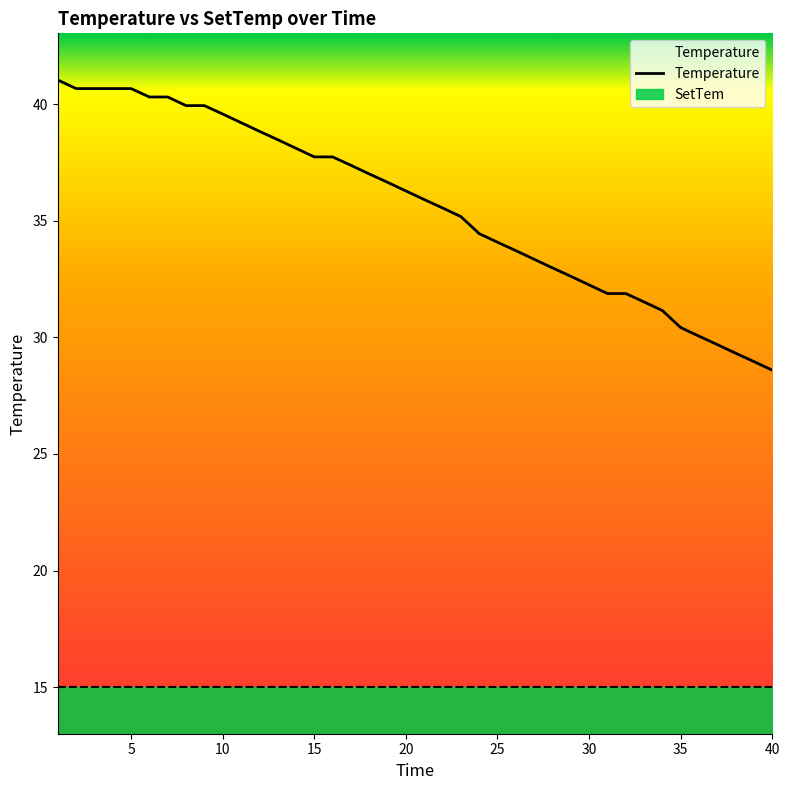

True or false: Temperature has a value of 32.2 at 30.

True